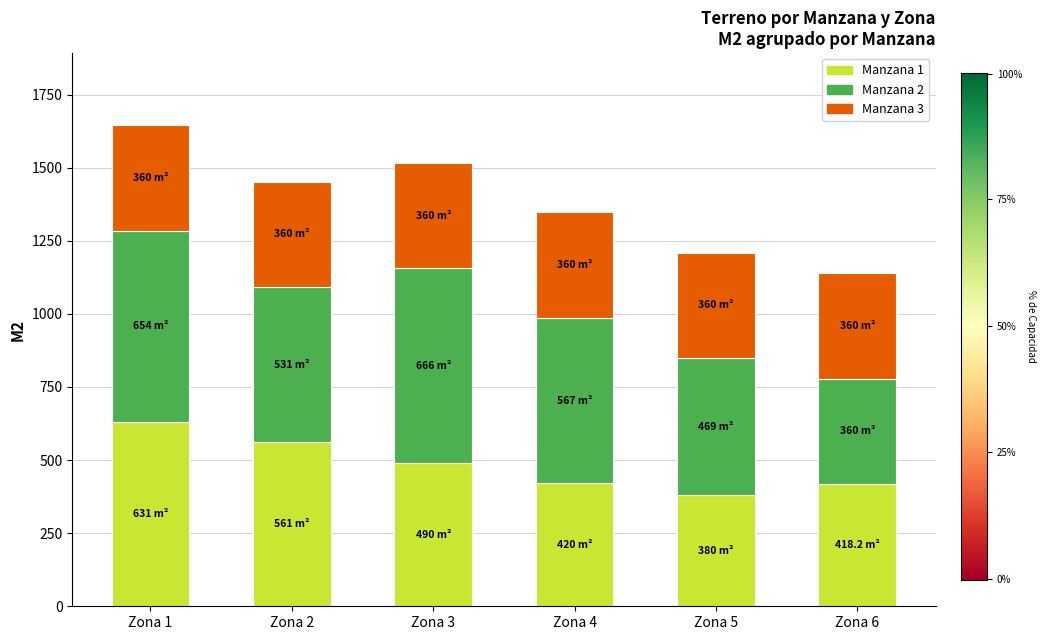

Count the number of data series in this chart.

3